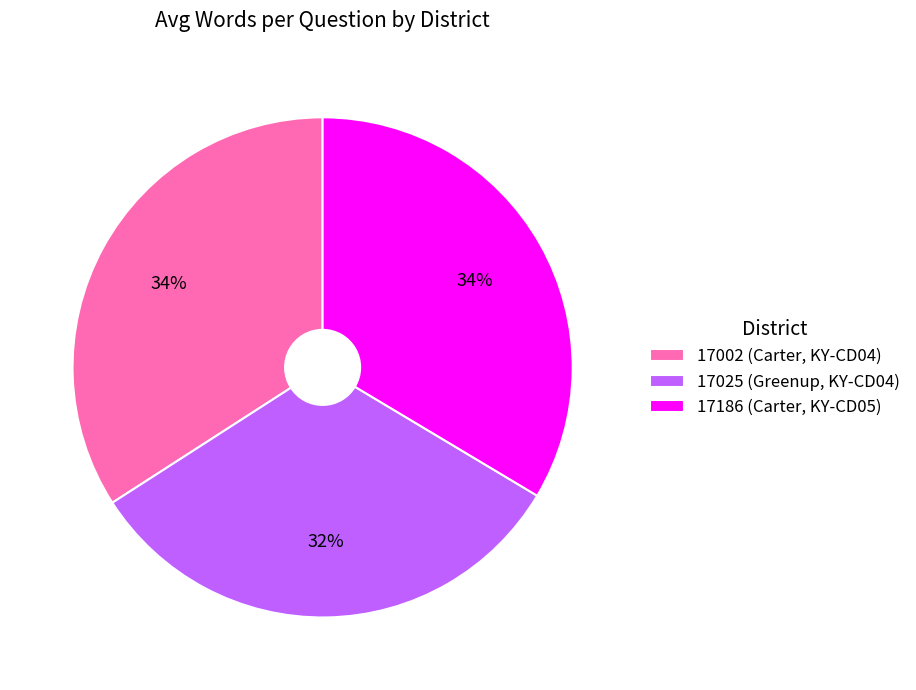

Approximately how many times larger is the value at 17002 (Carter, KY-CD04) compared to 17186 (Carter, KY-CD05)?

1.0